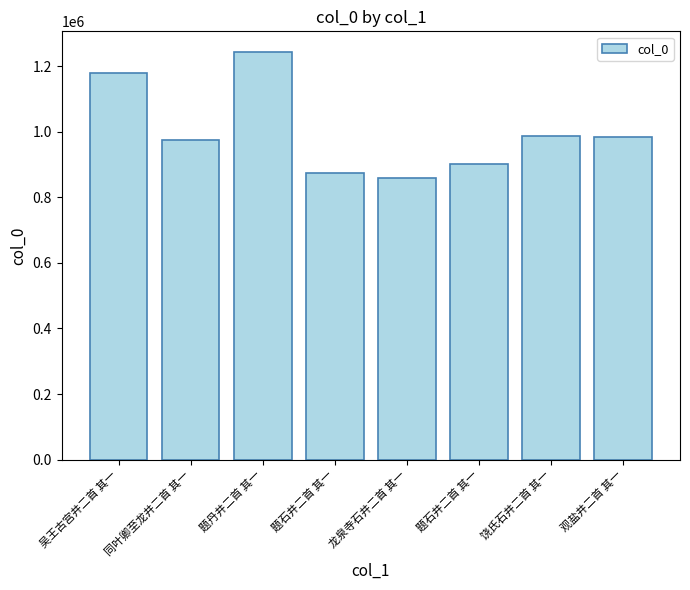

How many series are shown in this chart?

1